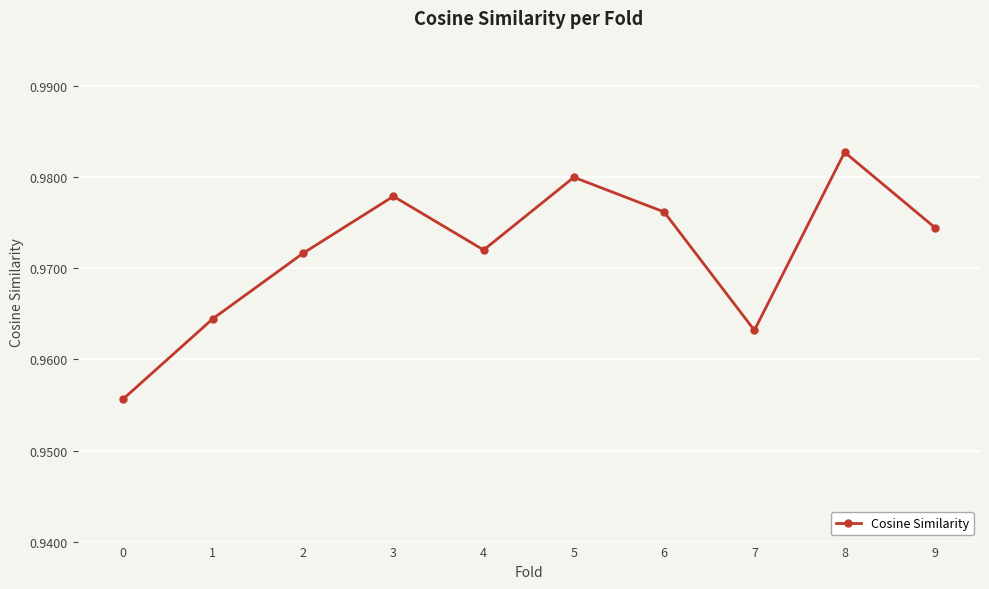

What is the sum of the values at 6 and 7?

1.9